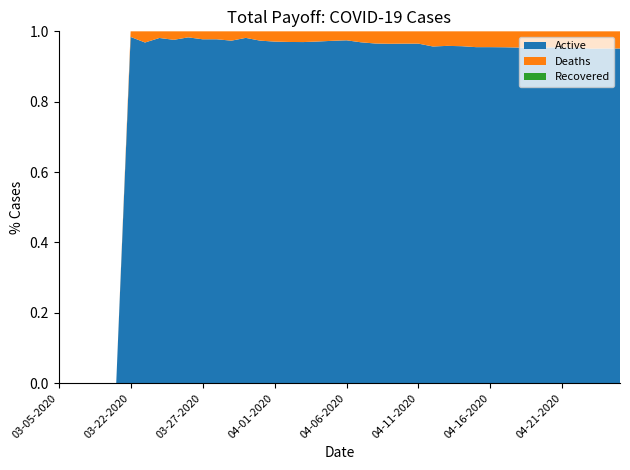

Reading left to right, extract all data points from this chart.

Active: 0	0	0	0	0	124	122	208	243	344	433	433	514	739	846	933	1091	1240	1377	1478	1567	1680	1813	1938	2069	2069	2224	2343	2403	2444	2444	2614	2749	2803	2861	2958	3068	3151	3275	3396
Deaths: 0	0	0	0	0	2	4	4	6	6	10	10	14	14	23	28	34	39	41	41	41	54	65	71	75	75	100	101	106	115	115	124	133	137	137	141	150	163	168	174
Recovered: 0	0	0	0	0	0	0	0	0	0	0	0	0	0	0	0	0	0	0	0	0	0	0	0	0	0	0	0	0	0	0	0	0	0	0	0	0	0	0	0